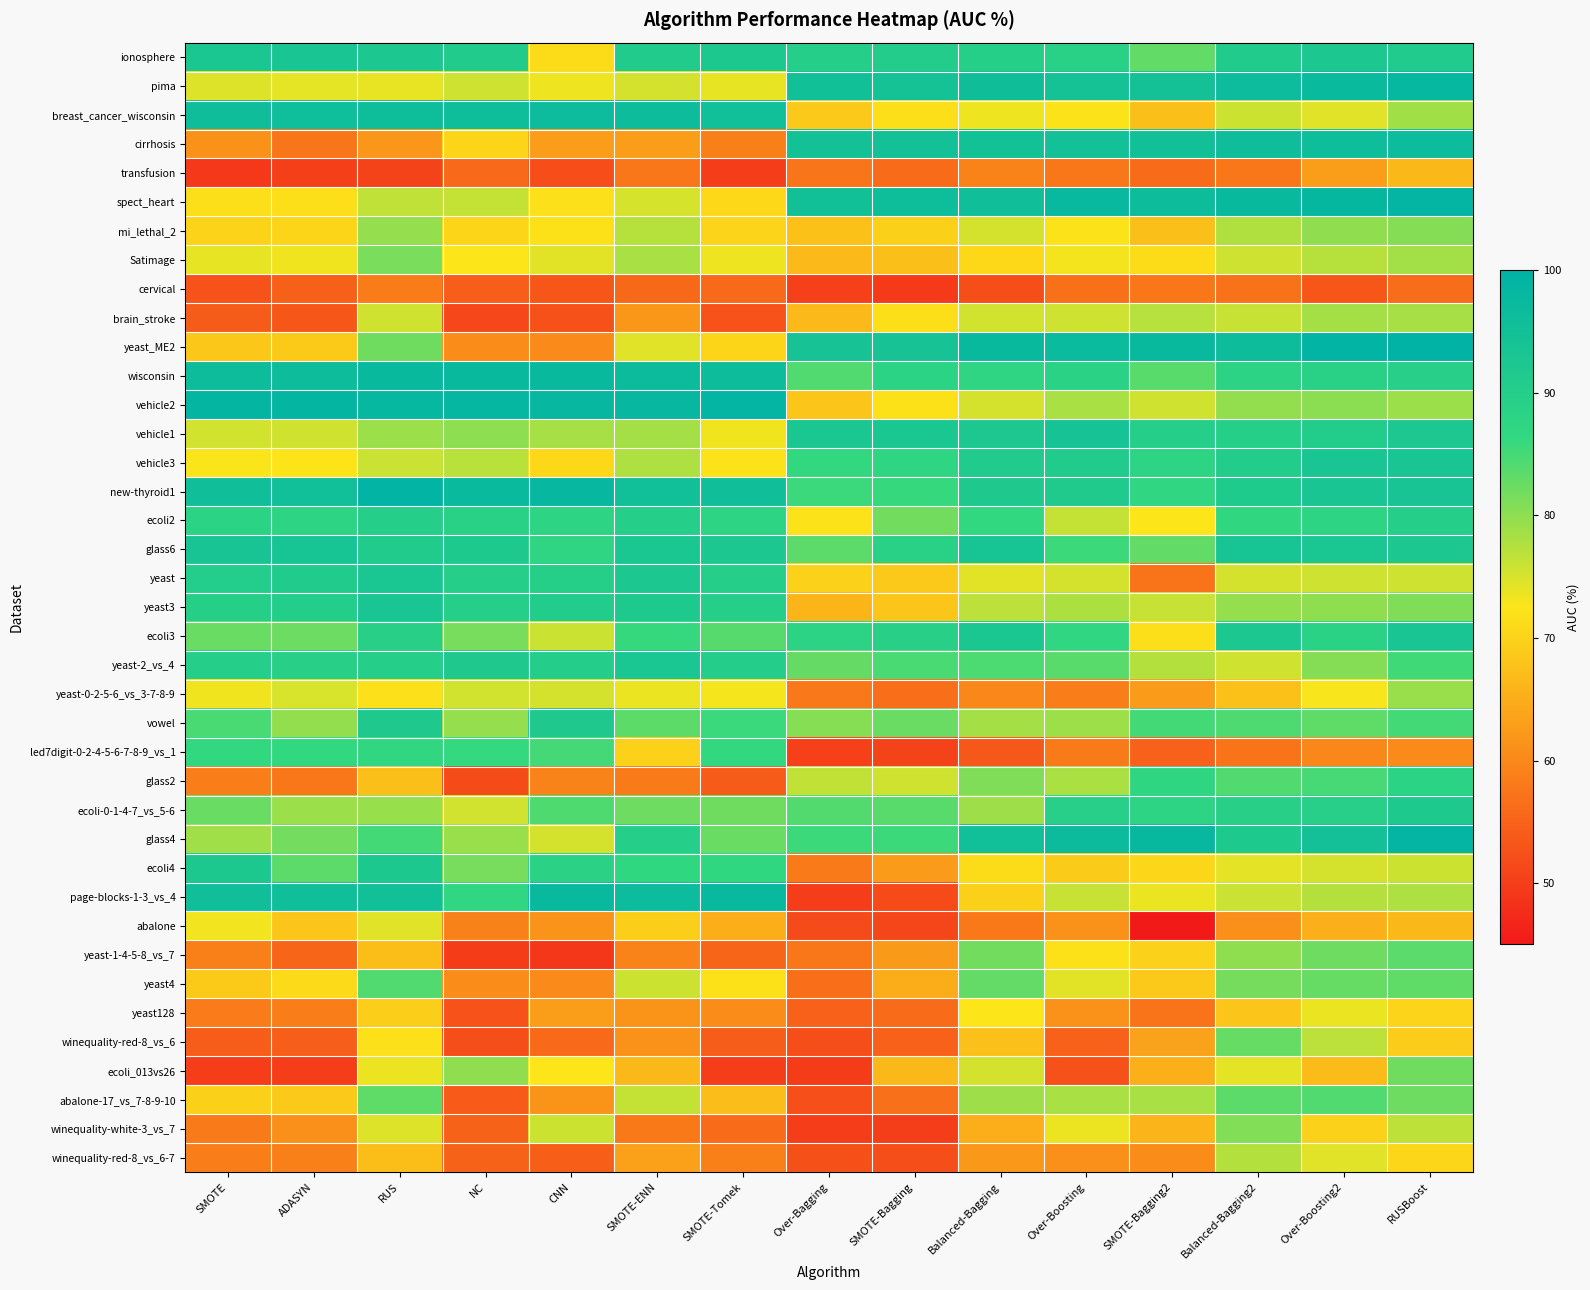

What is the difference between the highest and lowest values at RUSBoost?

43.4